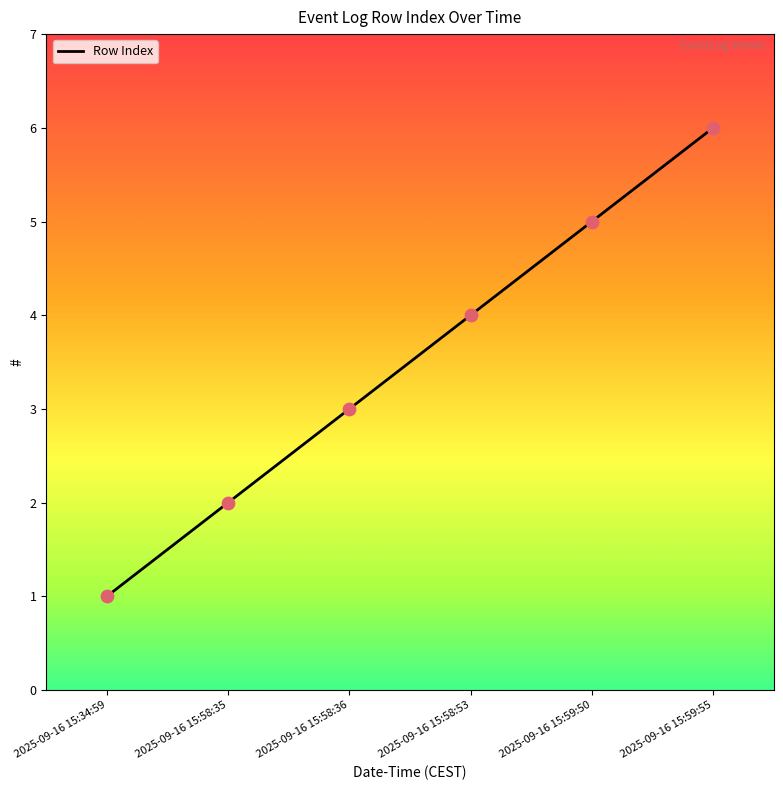

Approximately how many times larger is the value at 2025-09-16 15:58:53 compared to 2025-09-16 15:34:59?

4.0